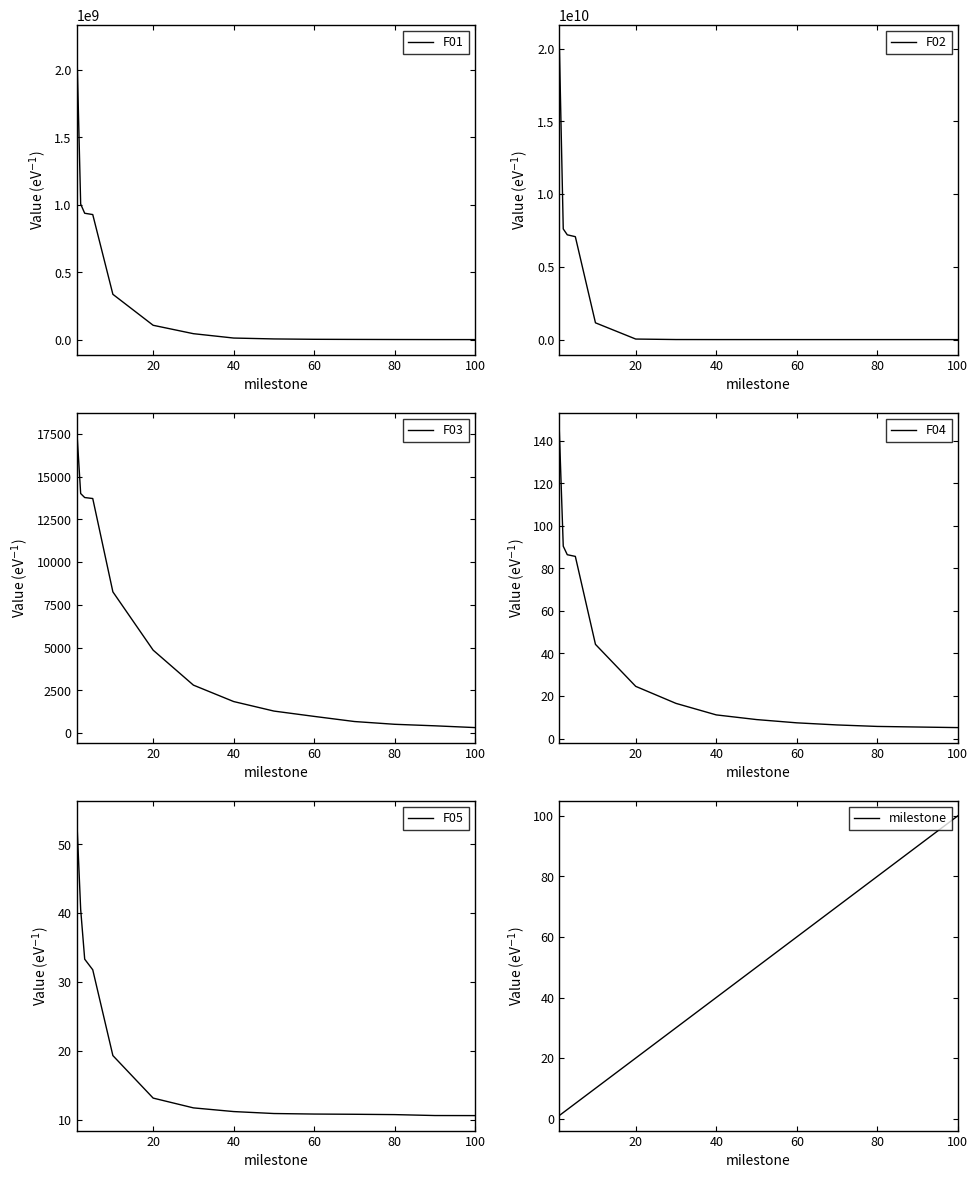

True or false: F05 and F03 cross at least once.

False